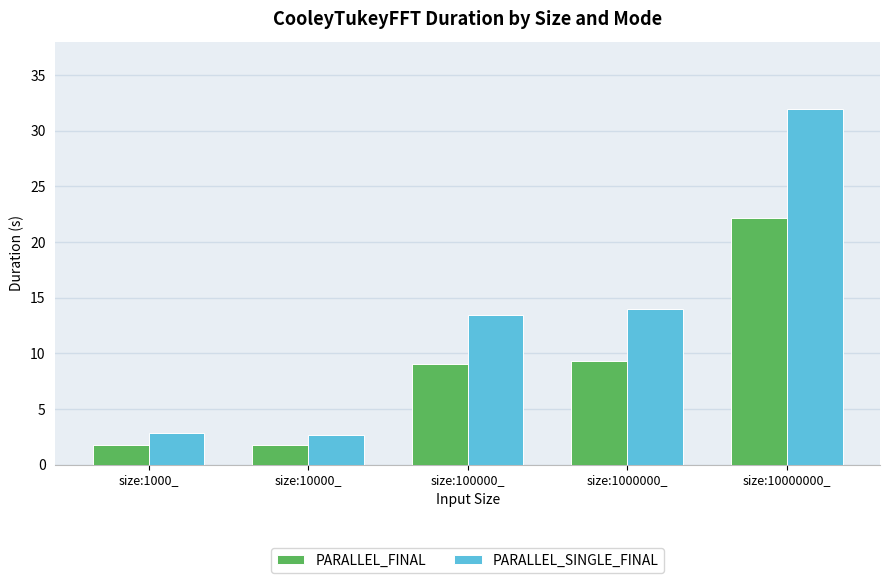

Rank the series at size:1000000_ from highest to lowest value.

PARALLEL_SINGLE_FINAL, PARALLEL_FINAL